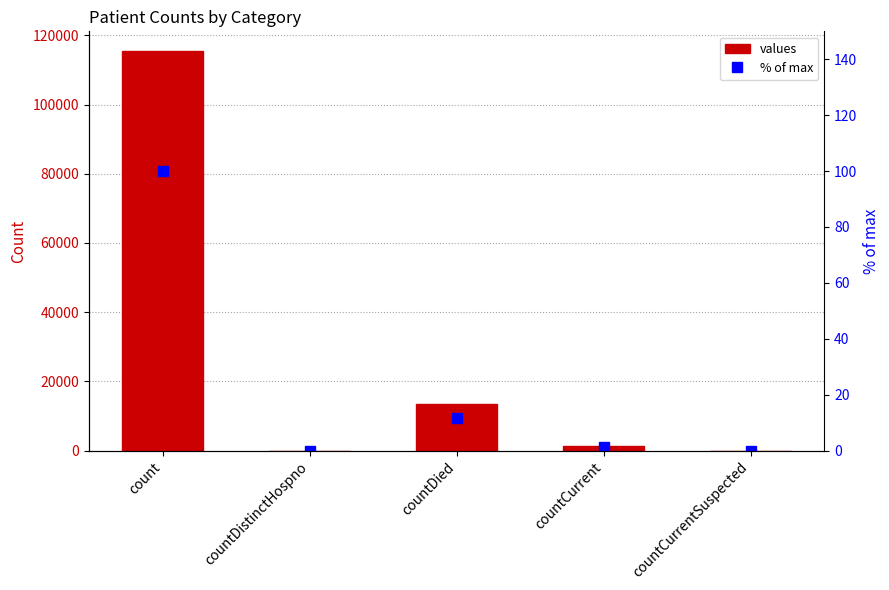

What is the difference between the values values at count and countCurrentSuspected?

115379.0